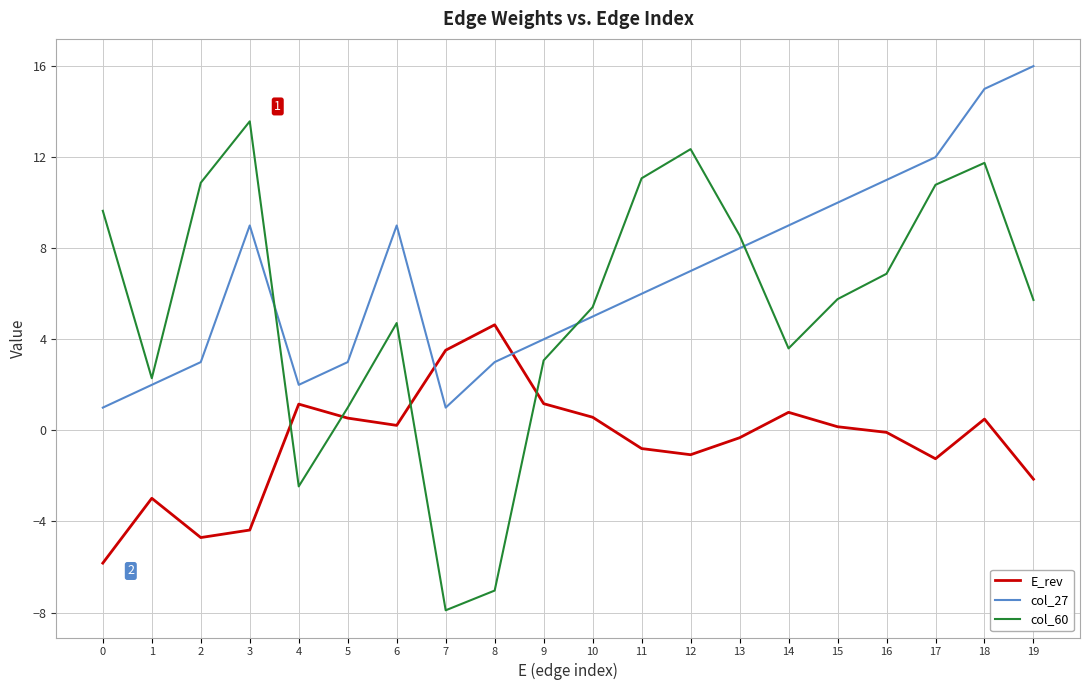

In col_60, how many points are lower than both neighbors (excluding endpoints)?

4